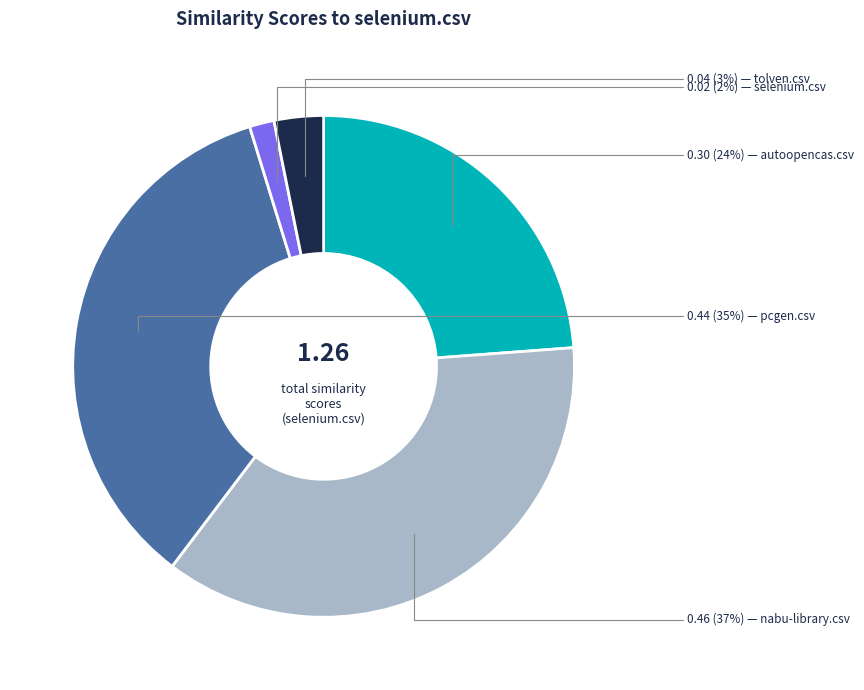

Is there any slice that represents more than half of the pie?

No